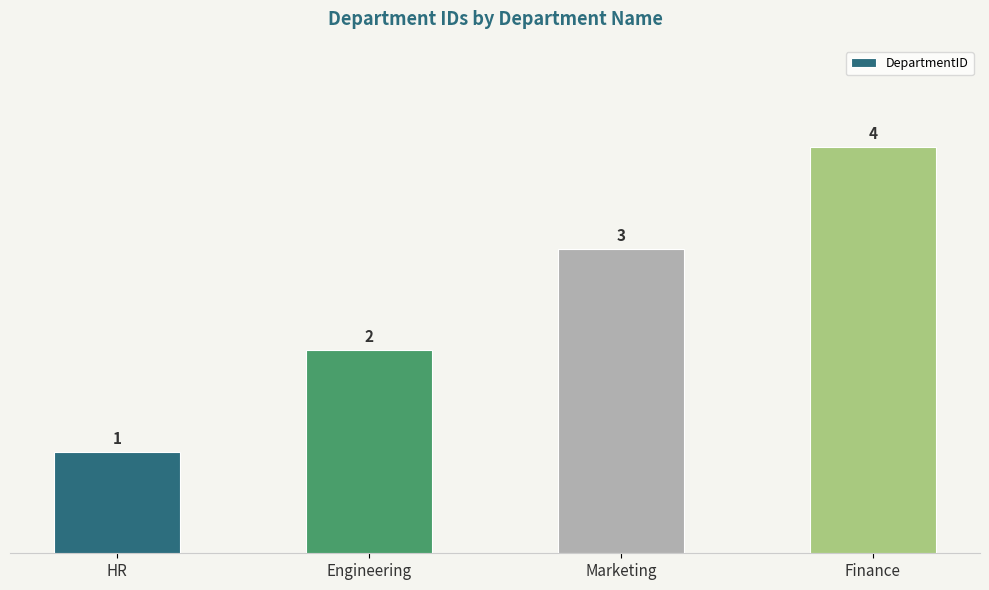

How many values are between 2 and 4?

3